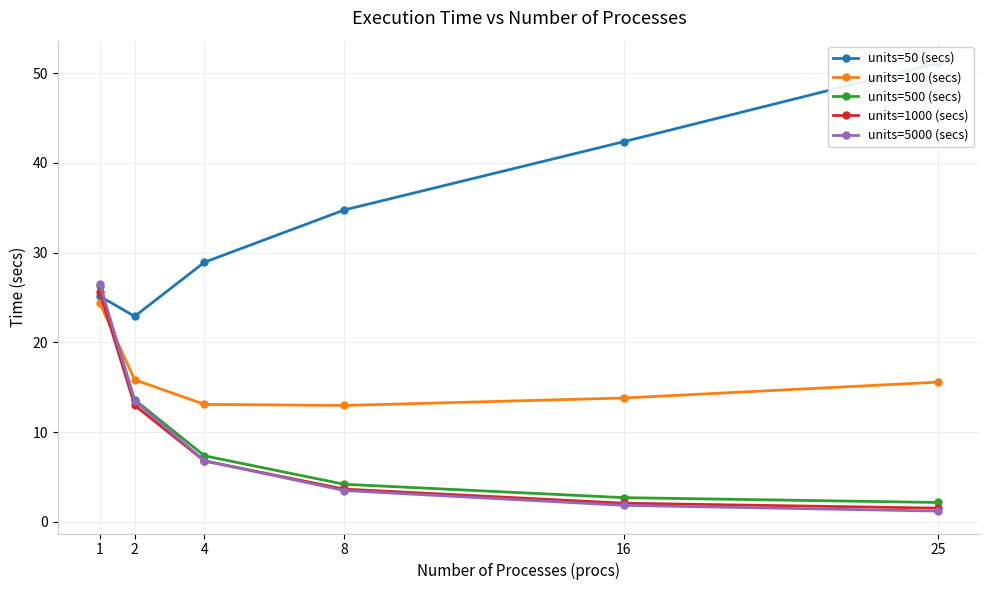

What is the value of the units=50 (secs) point at the 2nd from the left?

22.9